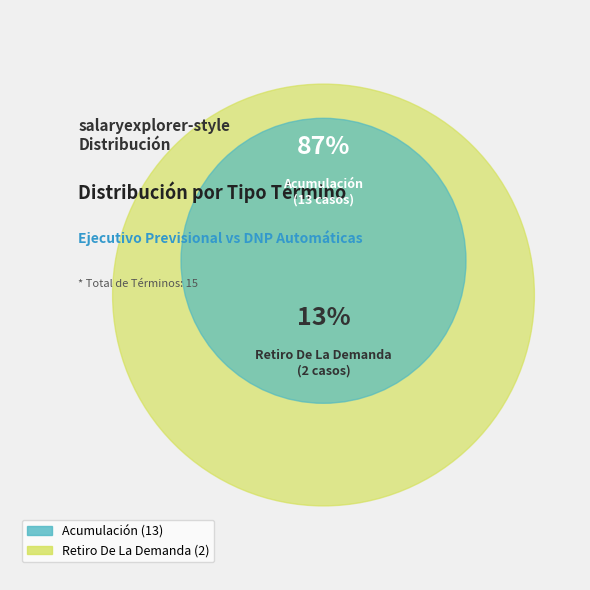

True or false: Retiro De La Demanda accounts for 25% of the total.

False